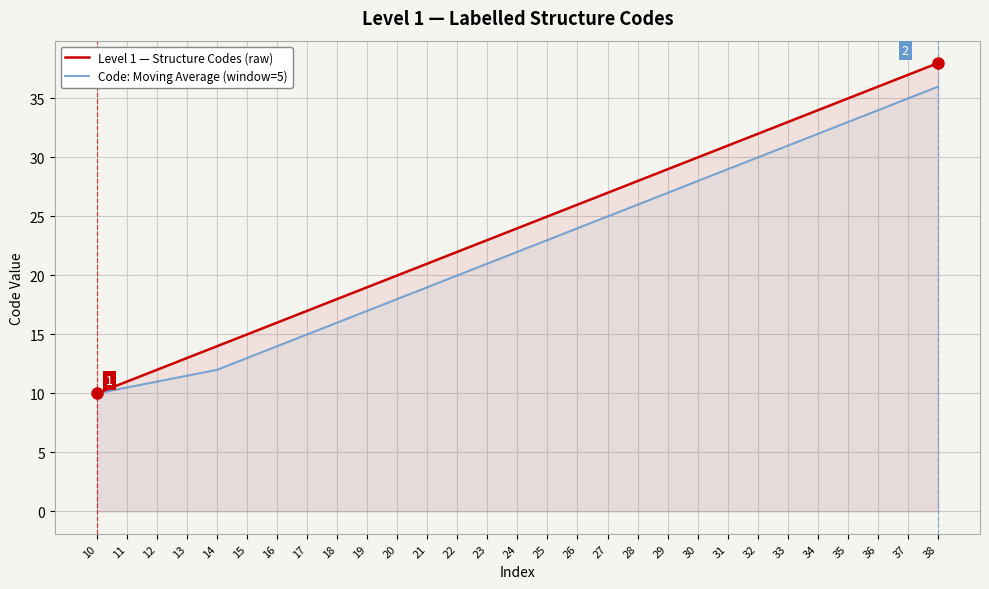

How many lines are shown in the chart?

2